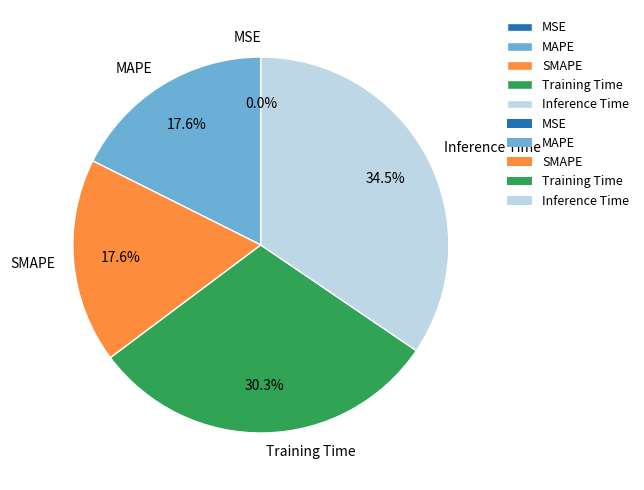

The Training Time slice represents 41% of the pie. True or false?

False